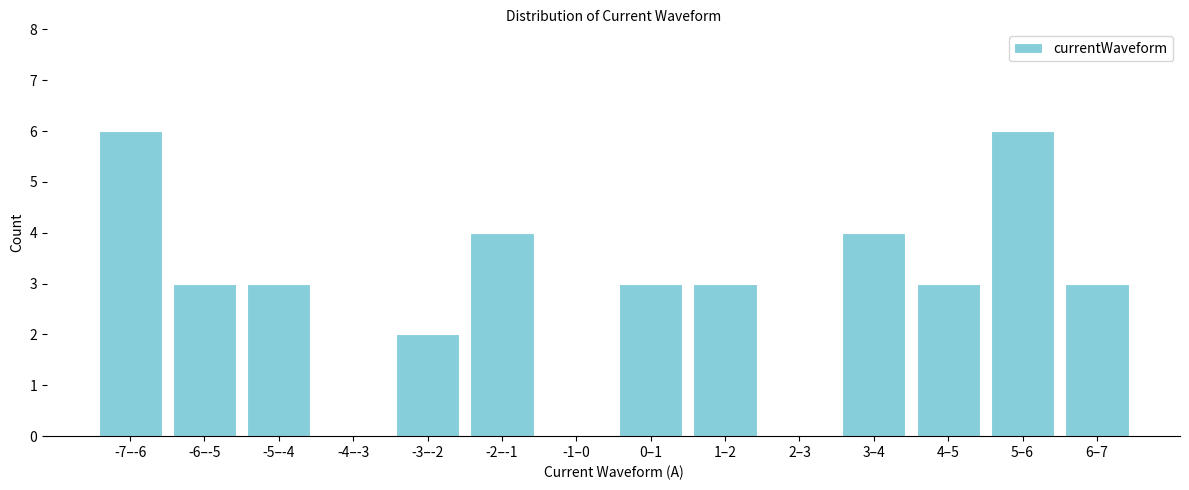

Reading left to right, list all the values displayed in this chart.

-7–-6=6	-6–-5=3	-5–-4=3	-4–-3=0	-3–-2=2	-2–-1=4	-1–0=0	0–1=3	1–2=3	2–3=0	3–4=4	4–5=3	5–6=6	6–7=3